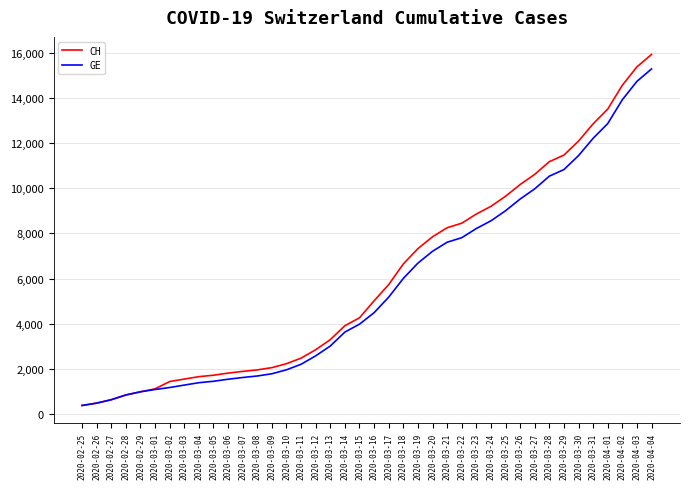

At which category is the sum across all series the highest?

2020-04-04